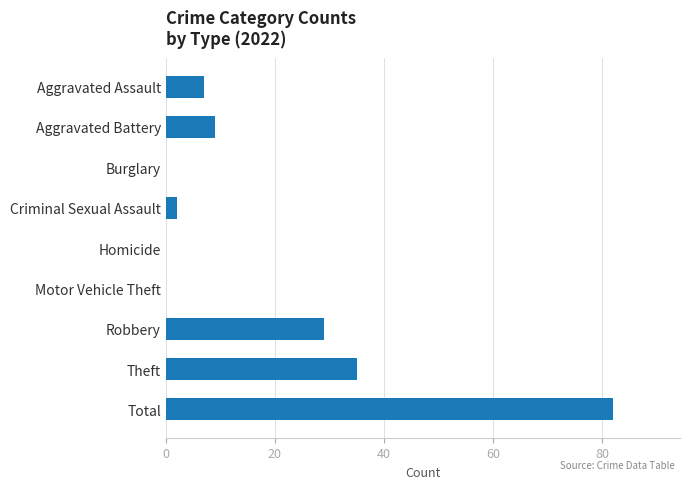

What is the sum of the values at Motor Vehicle Theft and Theft?

35